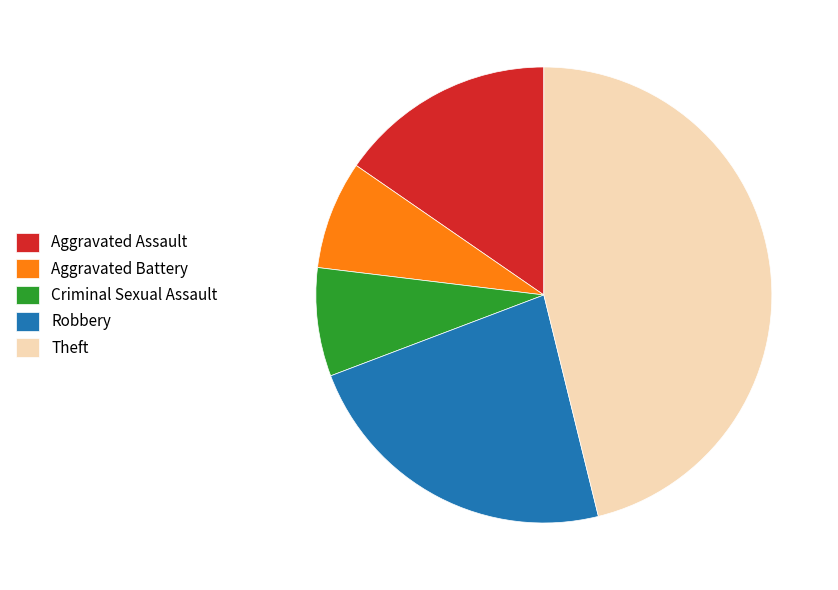

Is Aggravated Assault the majority of the pie?

No